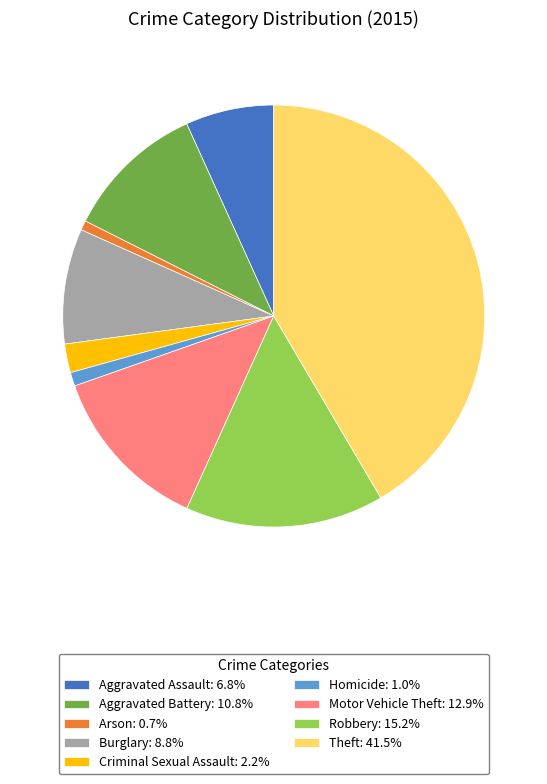

Is the sum of Criminal Sexual Assault: 2.2% and Theft: 41.5% greater than half?

No